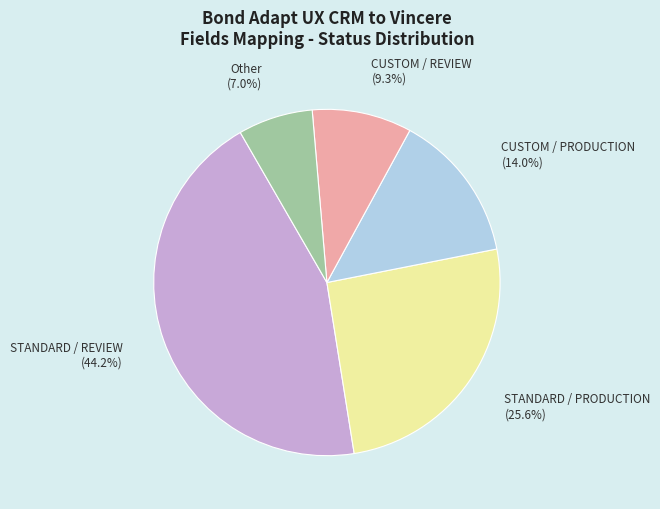

Combined, do STANDARD / PRODUCTION and CUSTOM / REVIEW account for over 50%?

No